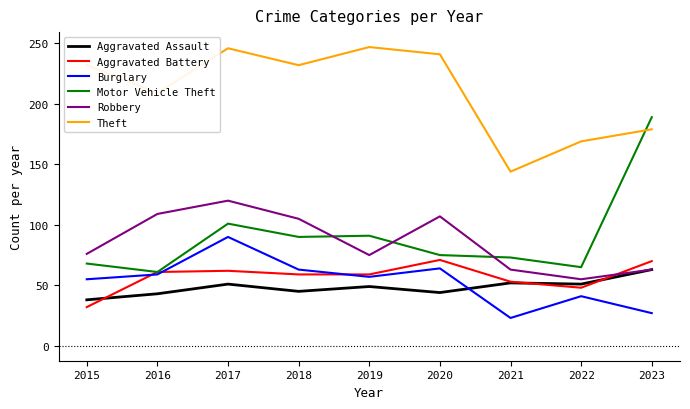

The value of Aggravated Assault at 2016 is 43. True or false?

True